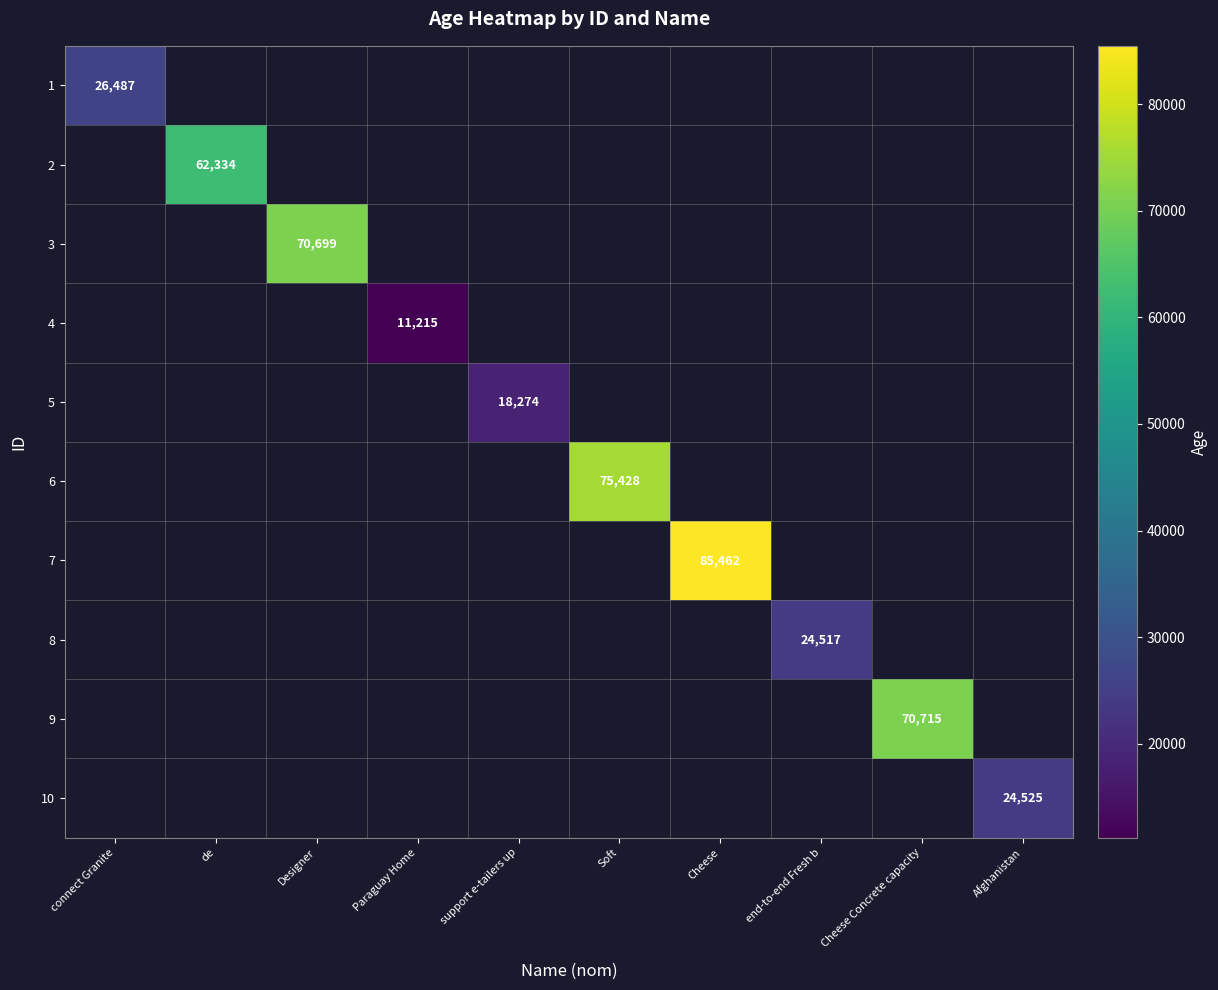

The value of 4 at Paraguay Home is 5184. True or false?

False